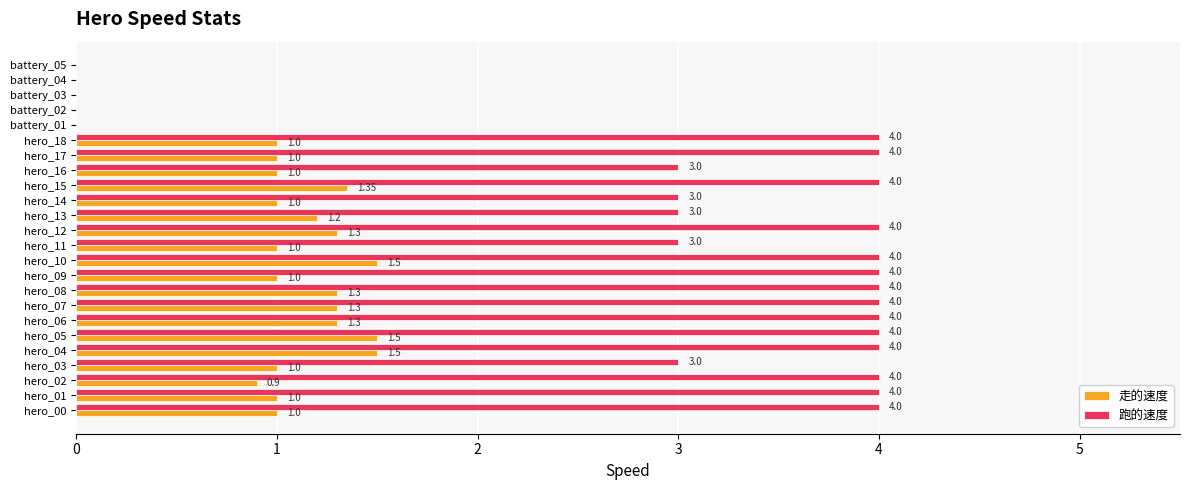

Between hero_02 and hero_14, which series saw the biggest shift?

跑的速度